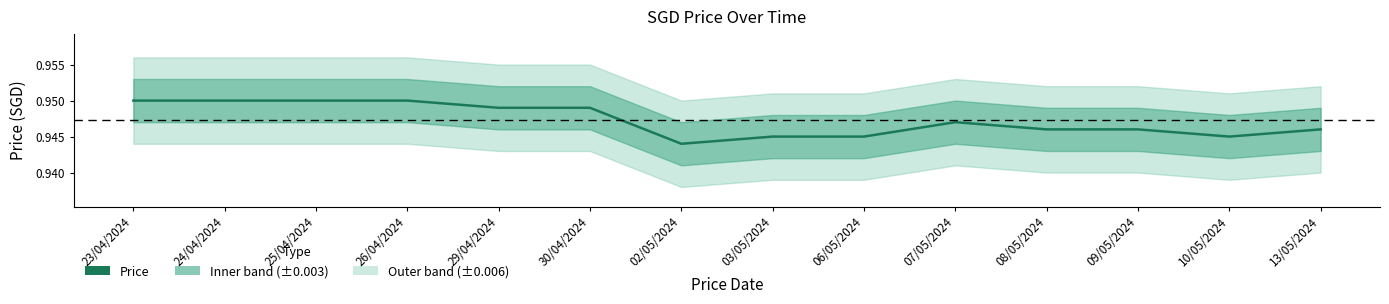

The value at 09/05/2024 is 0.9. True or false?

True